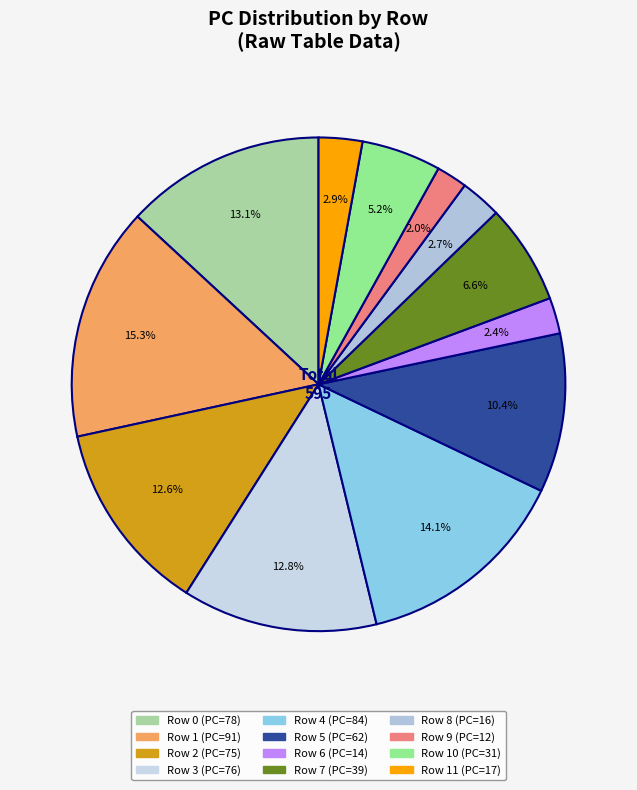

To the nearest percent, what is the difference between the largest and smallest slice percentages?

13%